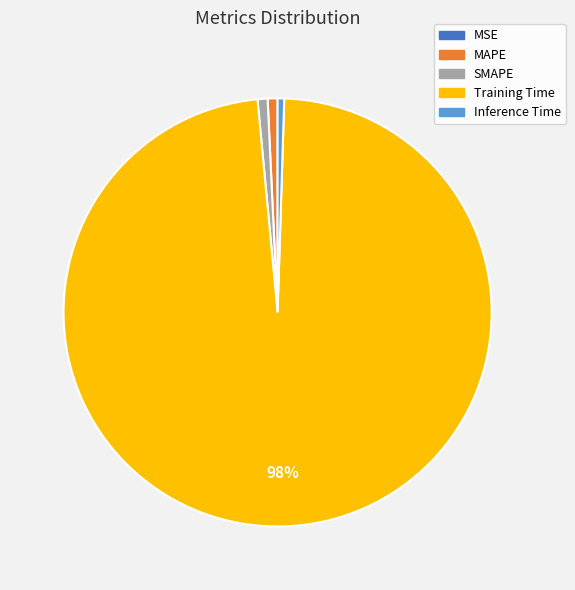

Is there a majority slice in this chart?

Yes